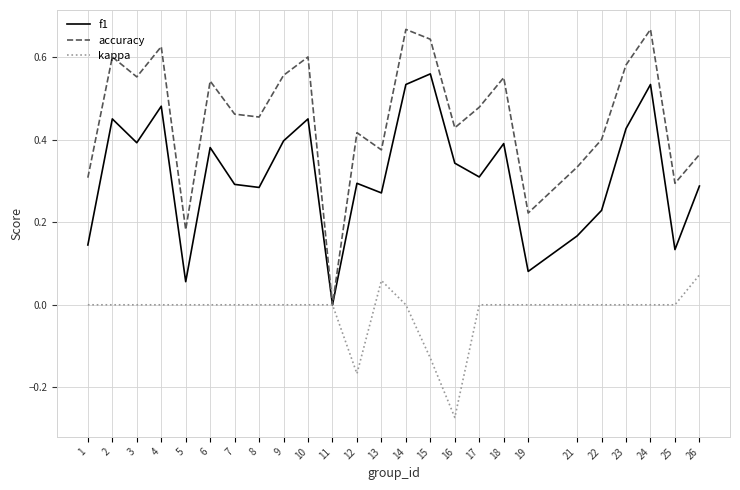

The value of accuracy at 16 is 0.4. True or false?

True